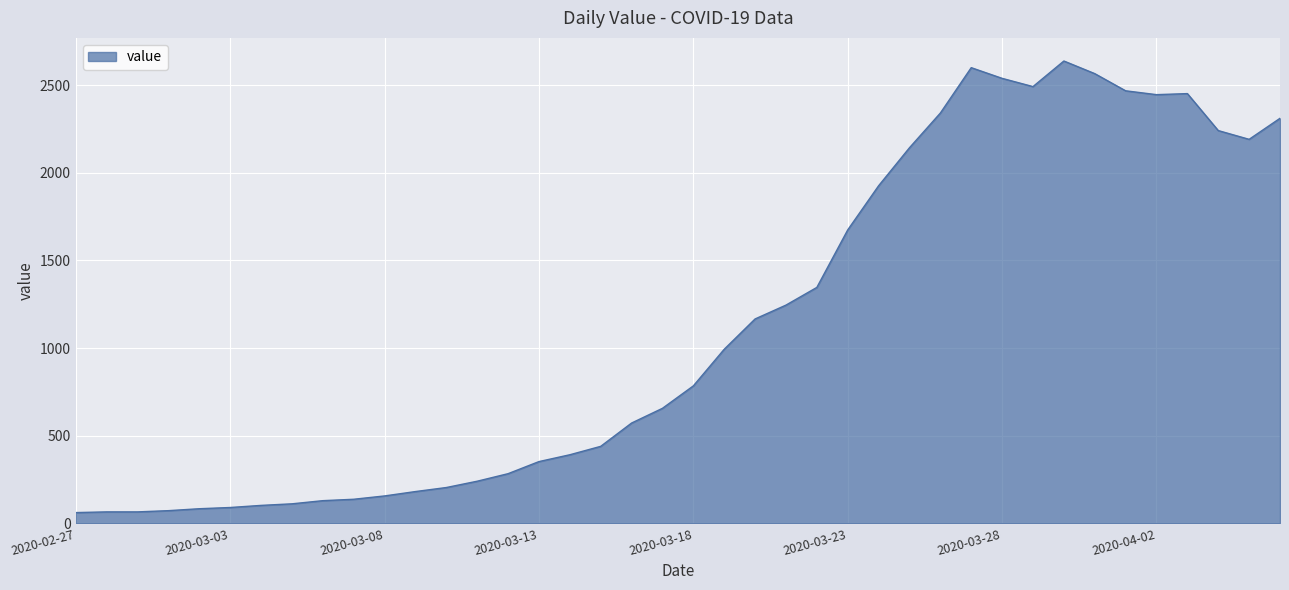

What is the difference between the maximum and minimum values?

2577